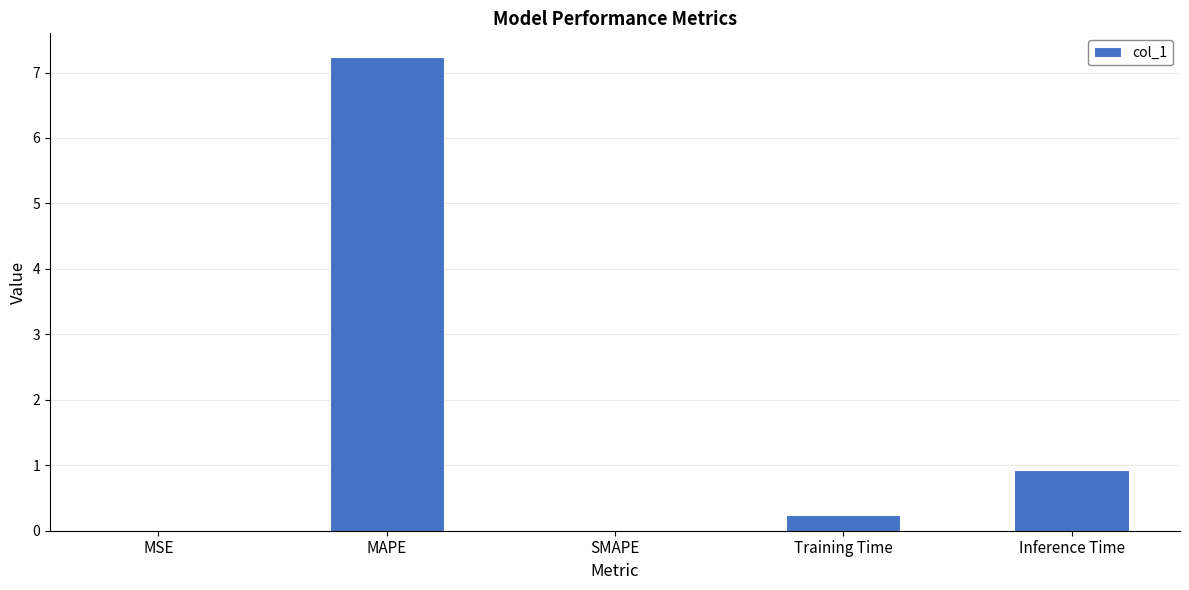

What is the maximum value shown in the chart?

7.2